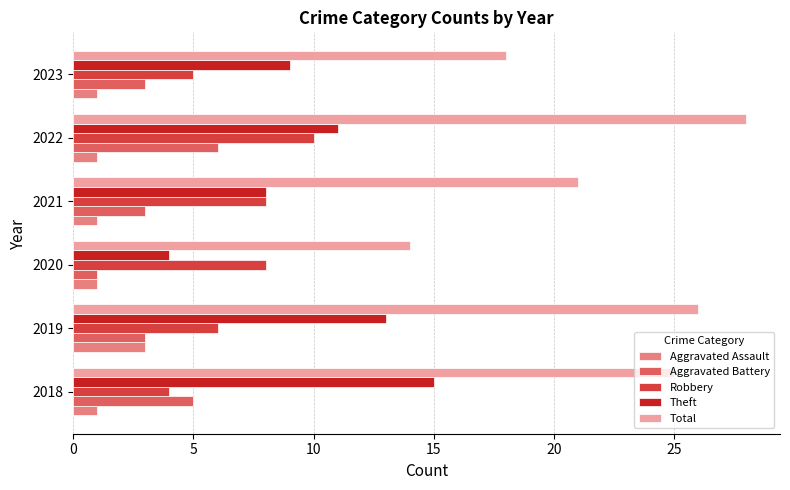

What is the lowest value of the Robbery series?

4